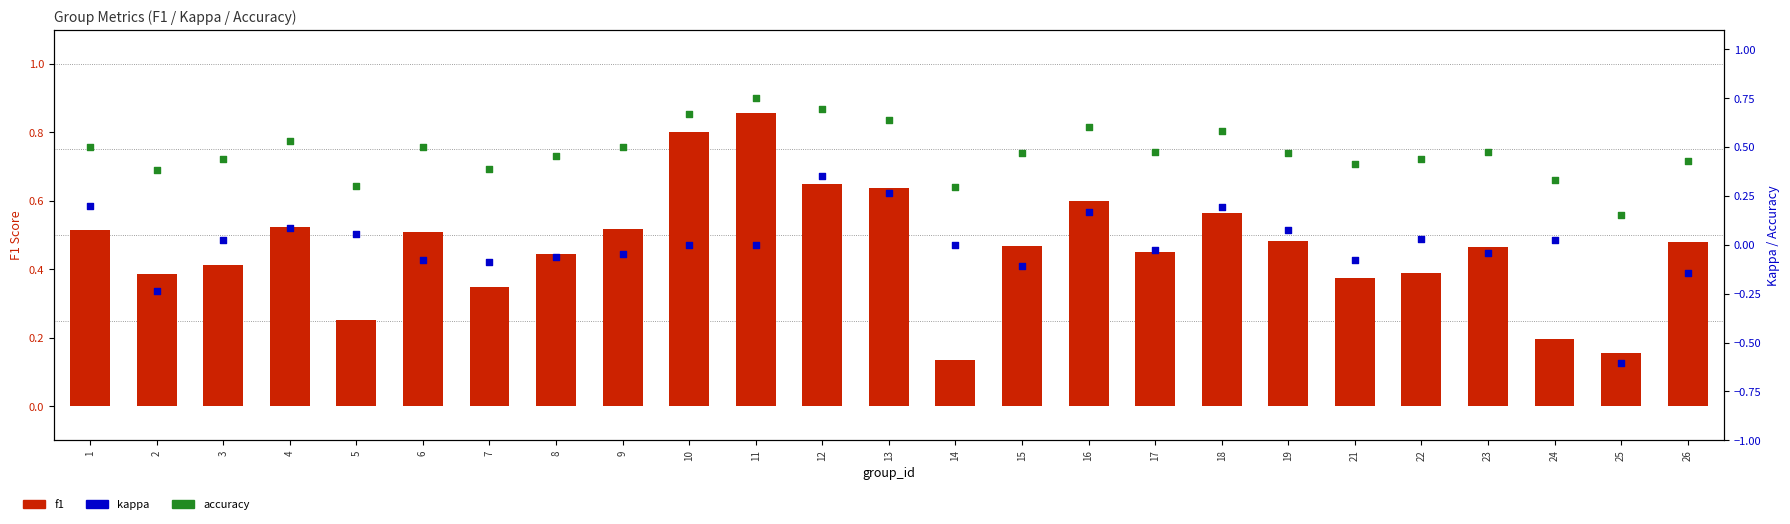

What are all the series names shown in the legend?

f1, accuracy, kappa